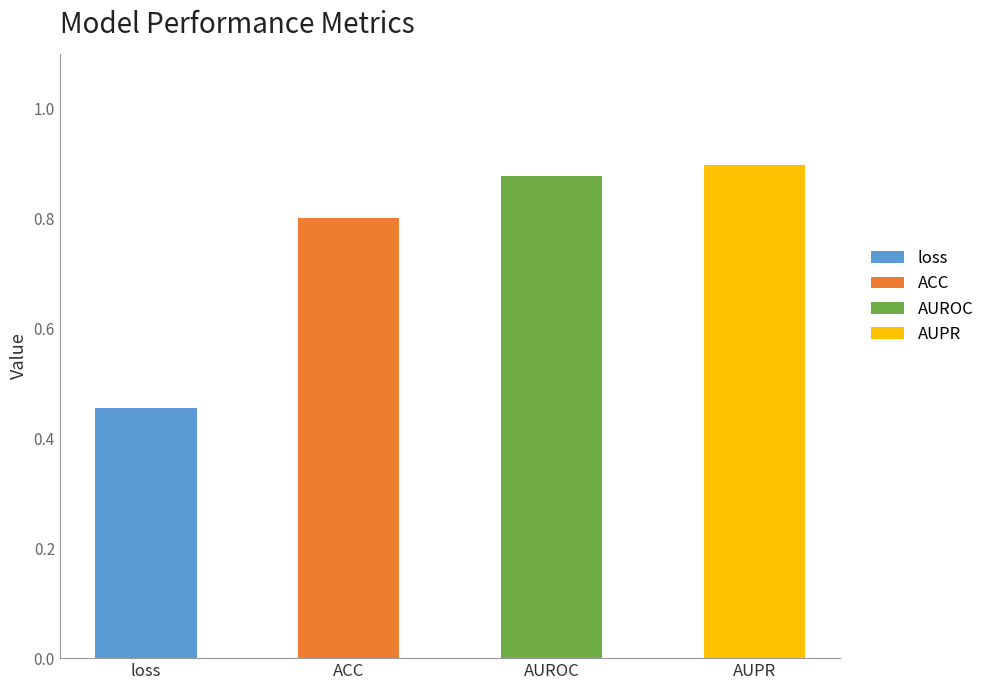

What is the difference between the values at ACC and loss?

0.3